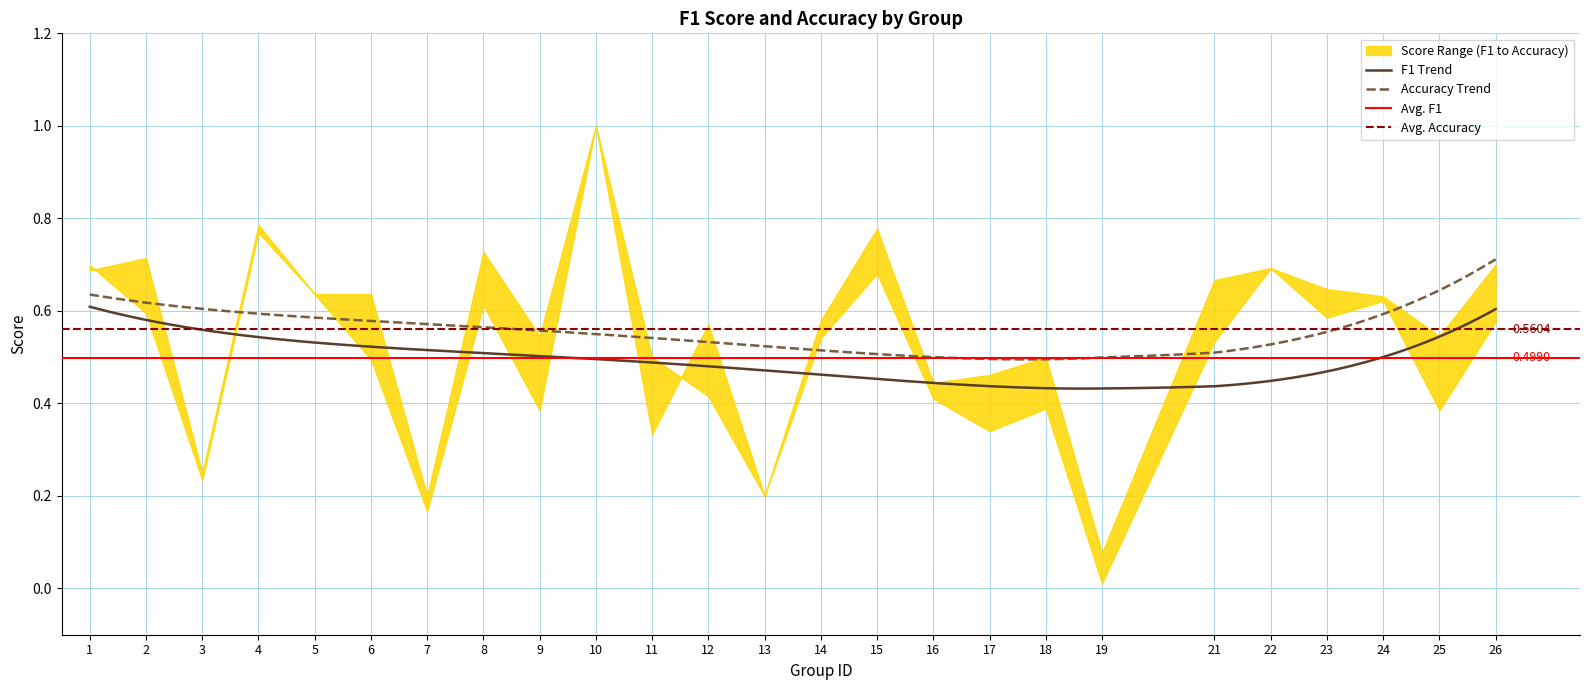

At which label does accuracy reach its minimum?

19